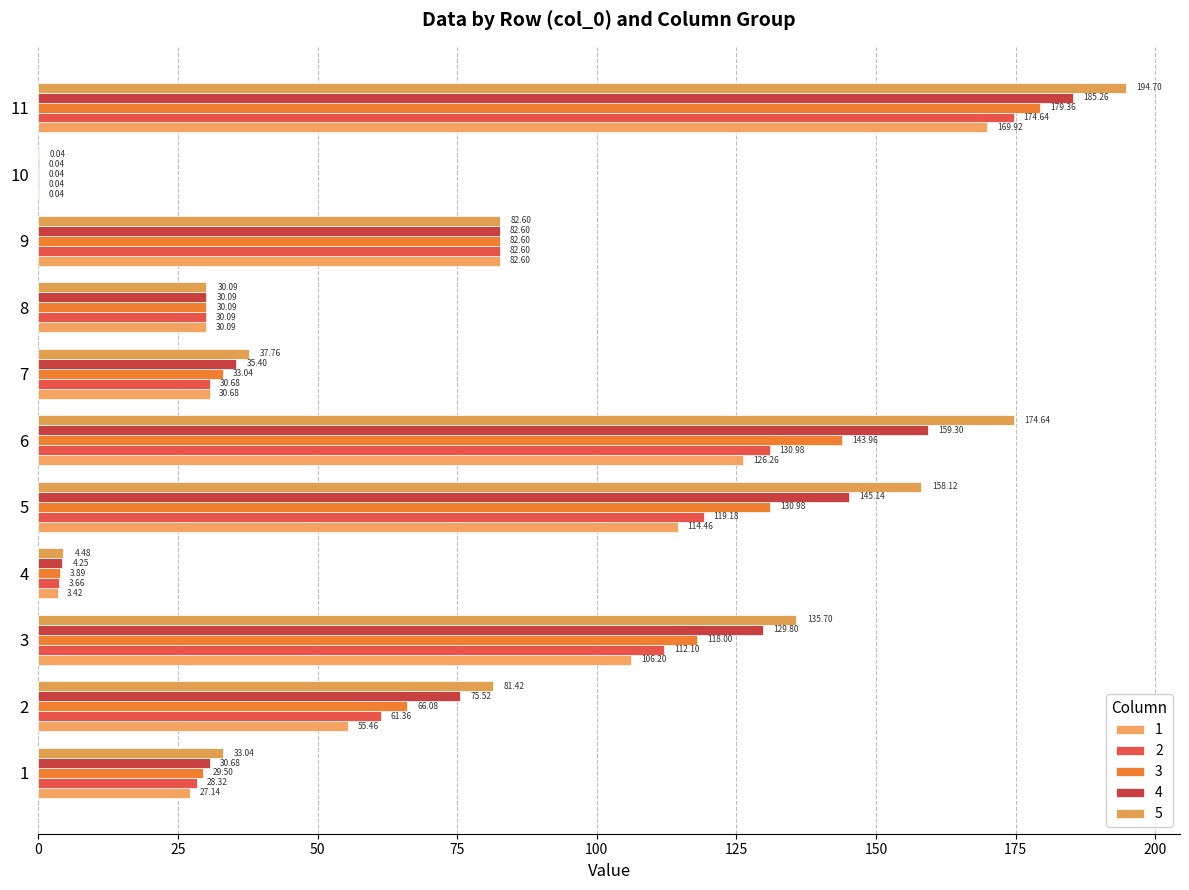

What are all the series names shown in the legend?

1, 2, 3, 4, 5